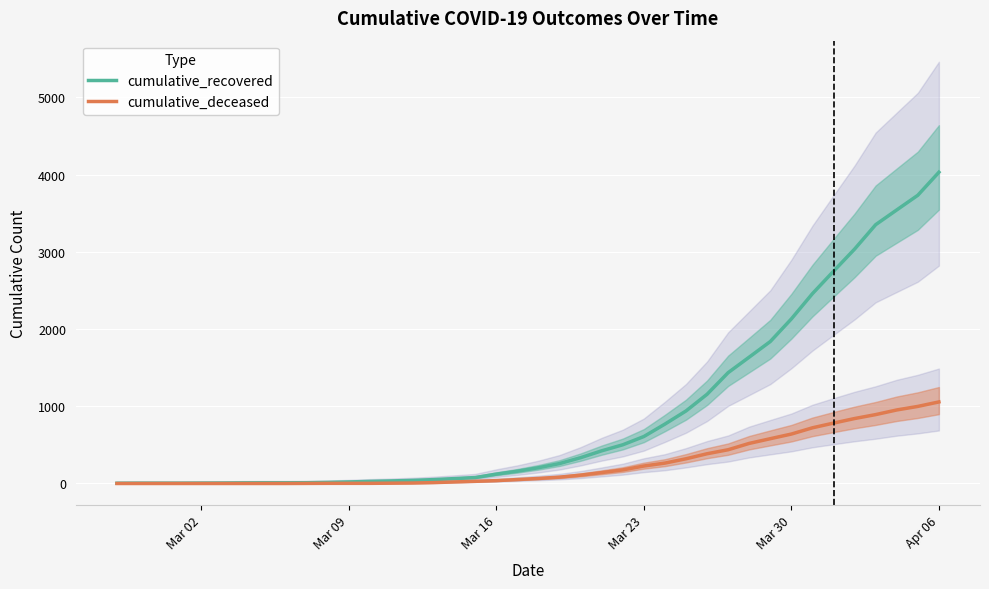

What are all the series names shown in the legend?

cumulative_recovered, cumulative_deceased